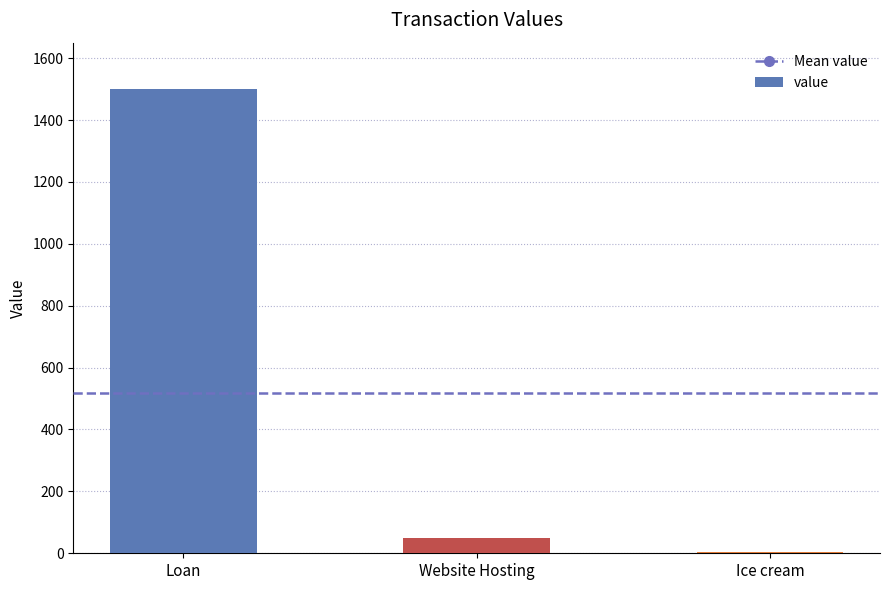

At which category does the chart reach its peak across all series?

Loan